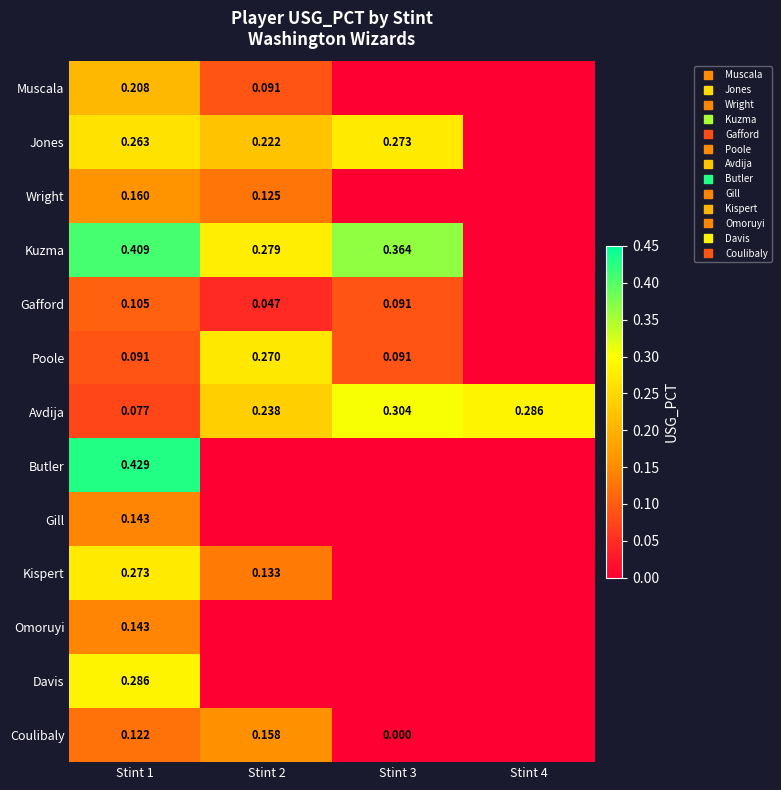

At which category is the sum across all series the highest?

Stint 1